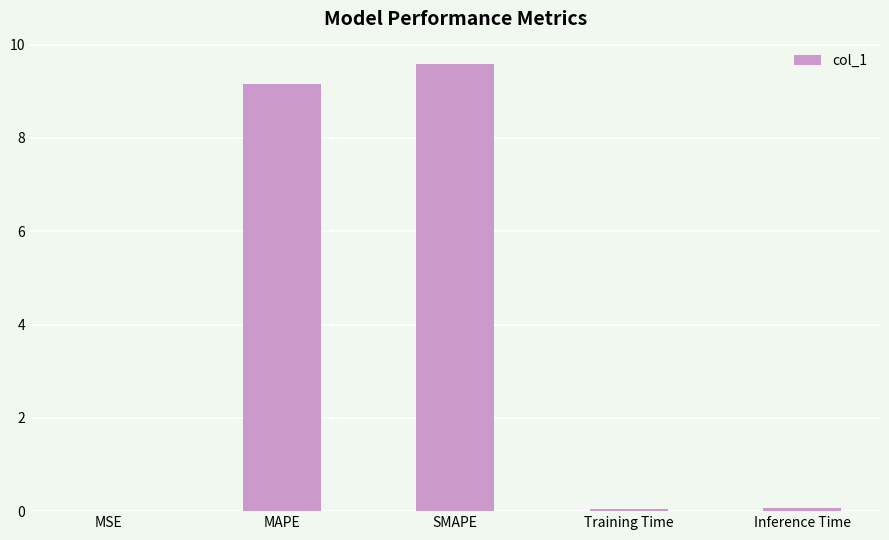

Is it true that the value at Inference Time is 0.1?

True